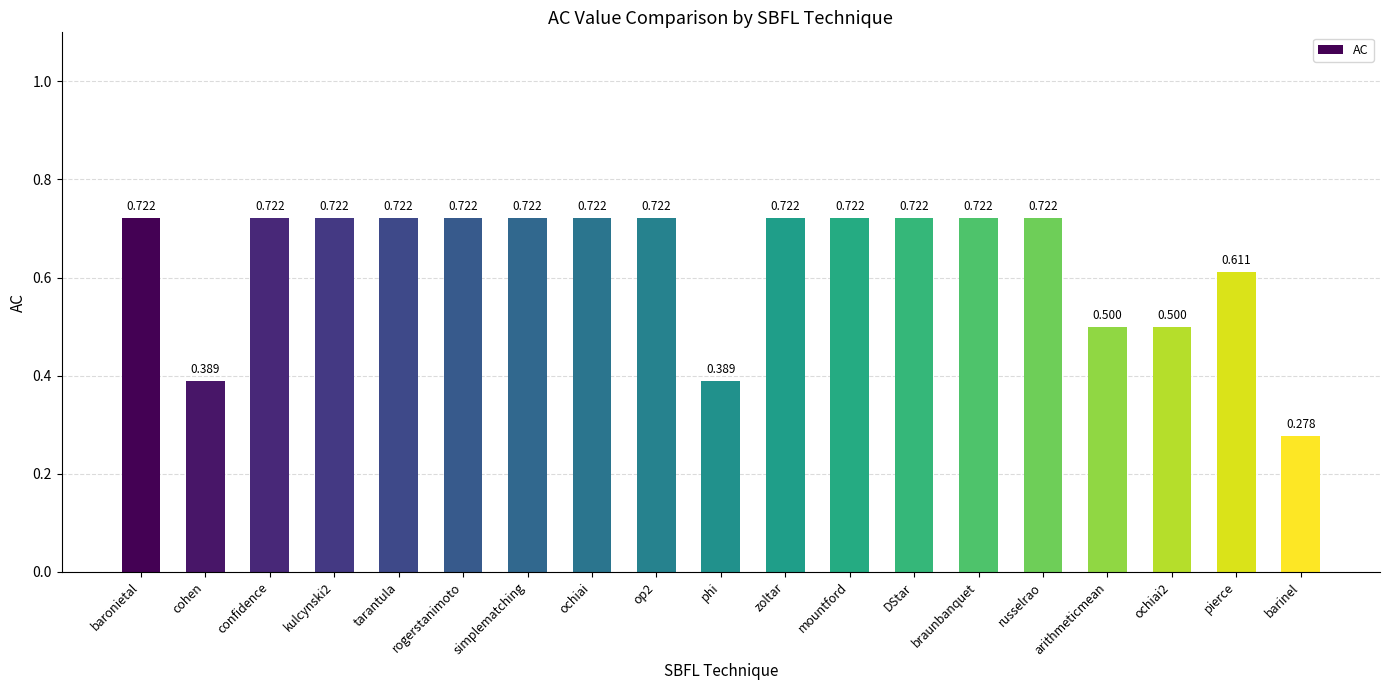

Where is the data nearest to the value 0?

barinel